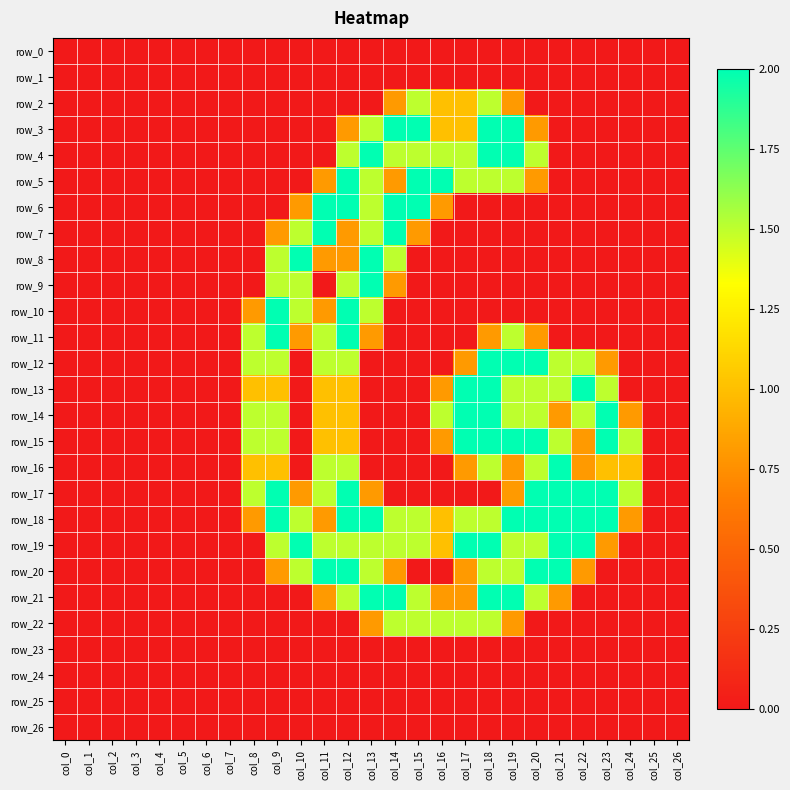

At which category is the sum across all series the highest?

col_12